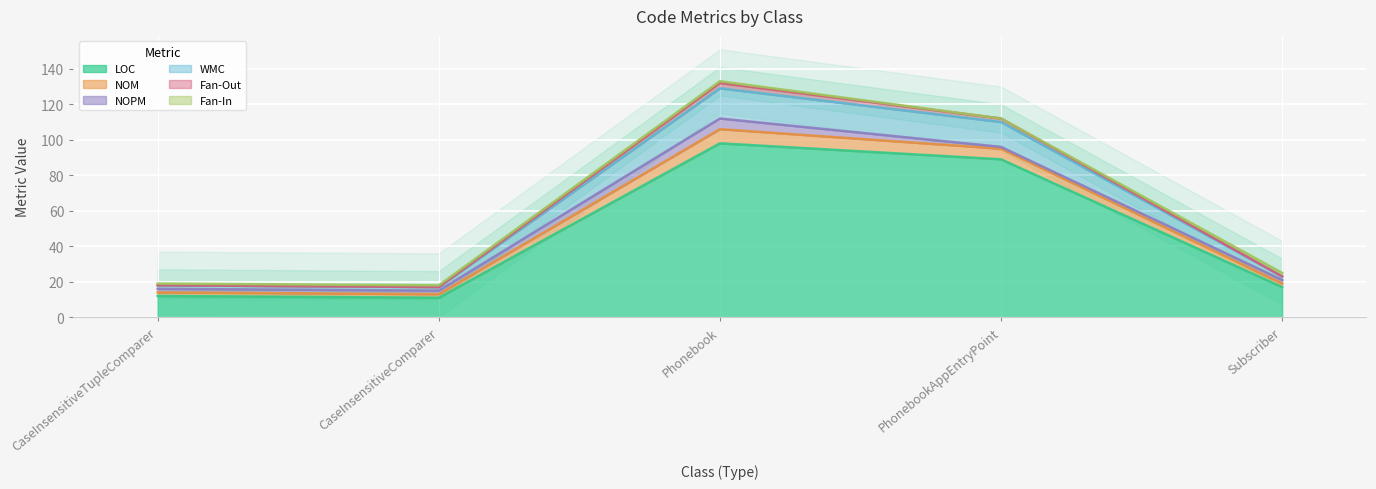

How many values in the Fan-Out series exceed 23?

2